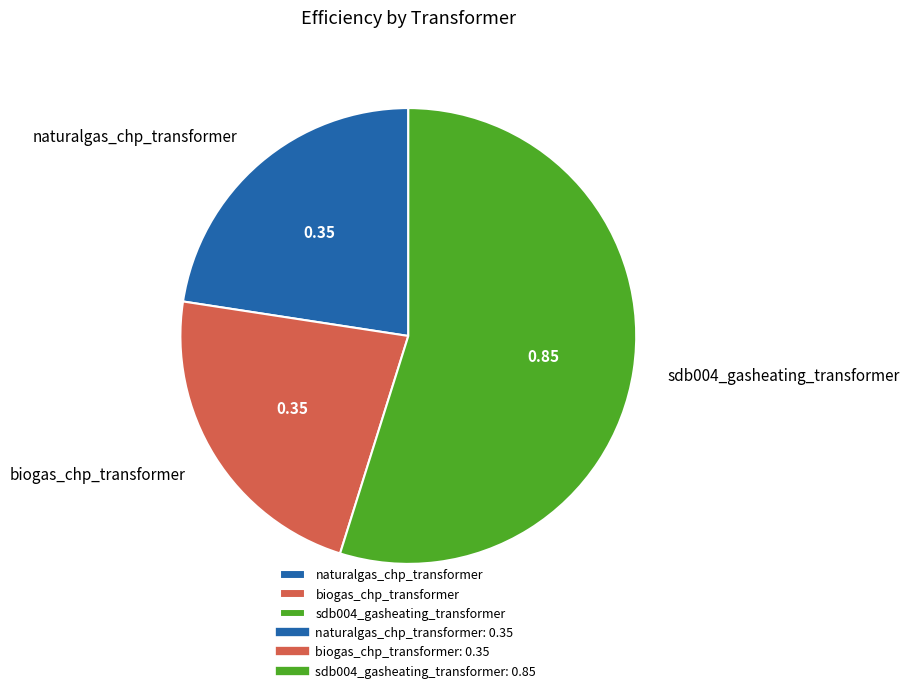

Is there any slice that represents more than half of the pie?

Yes